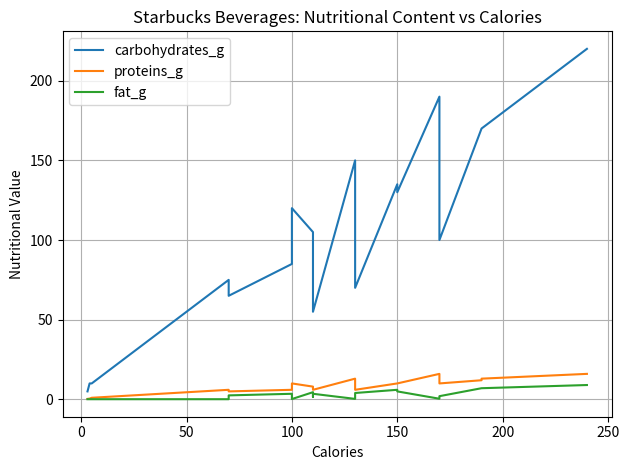

What is the label of the 17th point from the right?

100